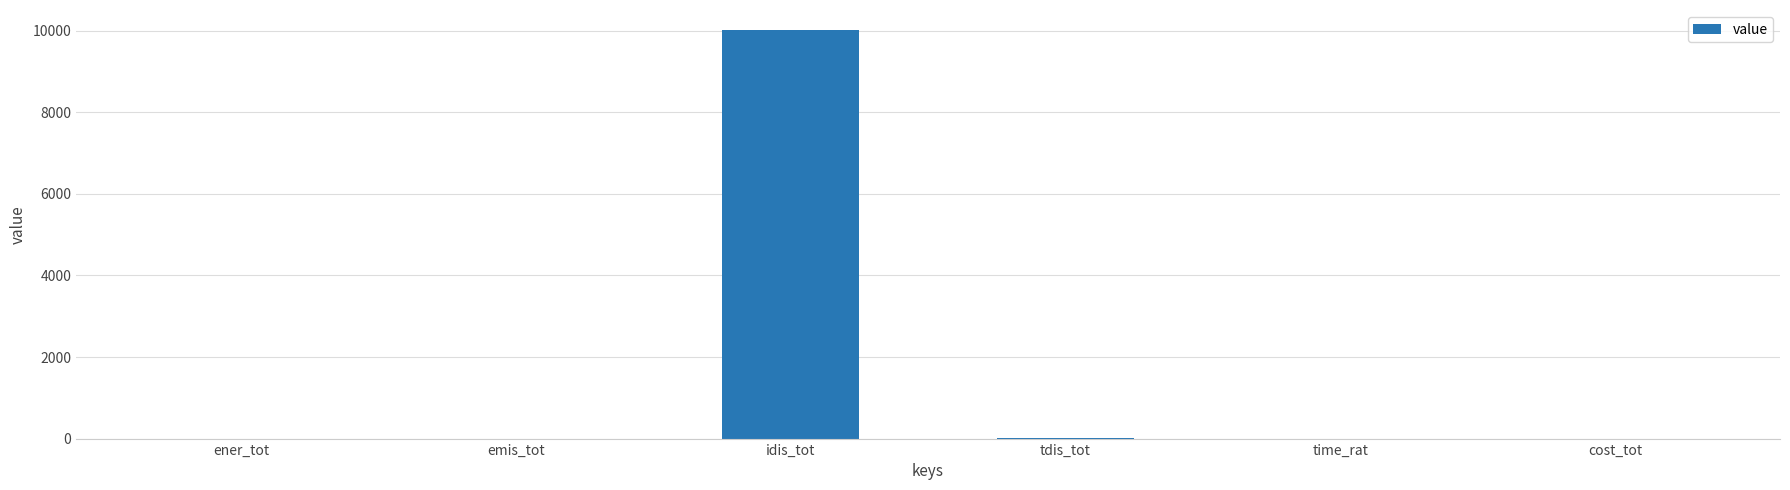

The chart shows a value of 10009.7 at idis_tot. True or false?

True